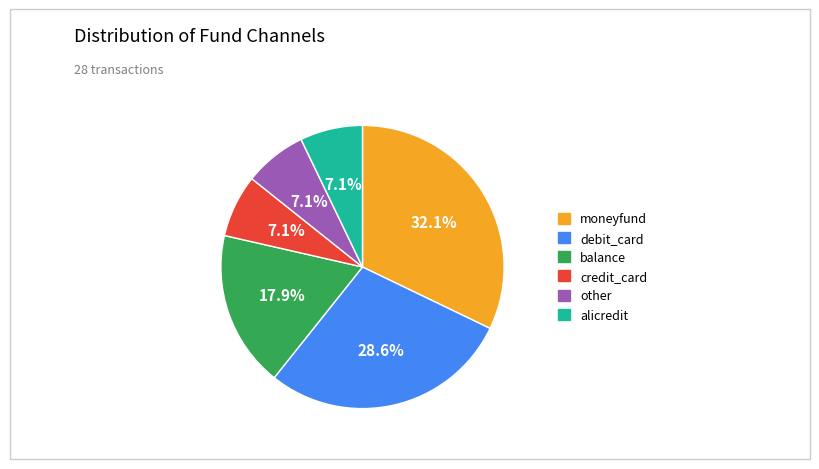

To the nearest percent, what is the combined percentage of balance and other?

25%